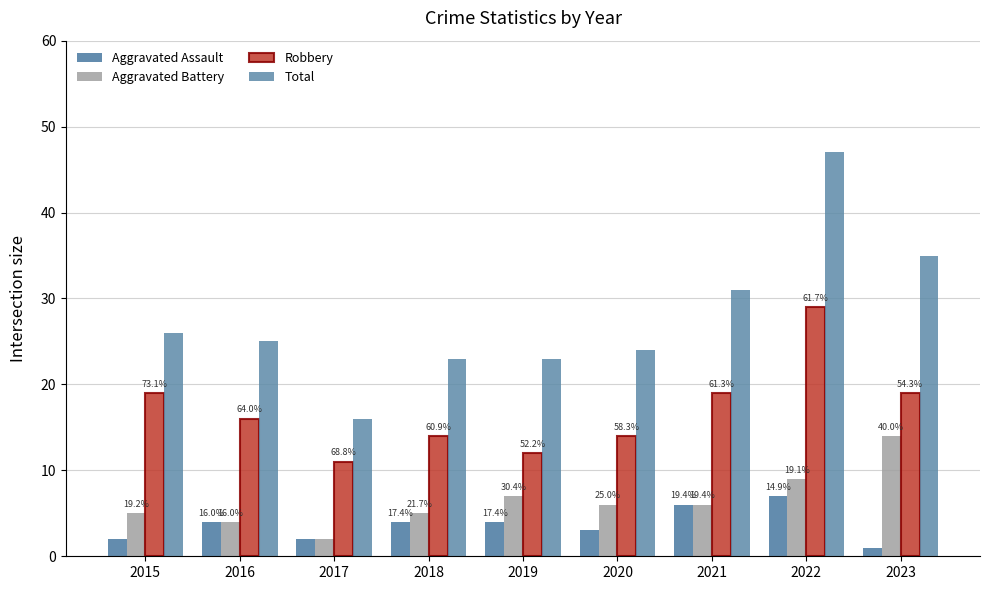

Reading right to left, extract all data points from this chart.

Aggravated Assault: 1	7	6	3	4	4	2	4	2
Aggravated Battery: 14	9	6	6	7	5	2	4	5
Robbery: 19	29	19	14	12	14	11	16	19
Total: 35	47	31	24	23	23	16	25	26